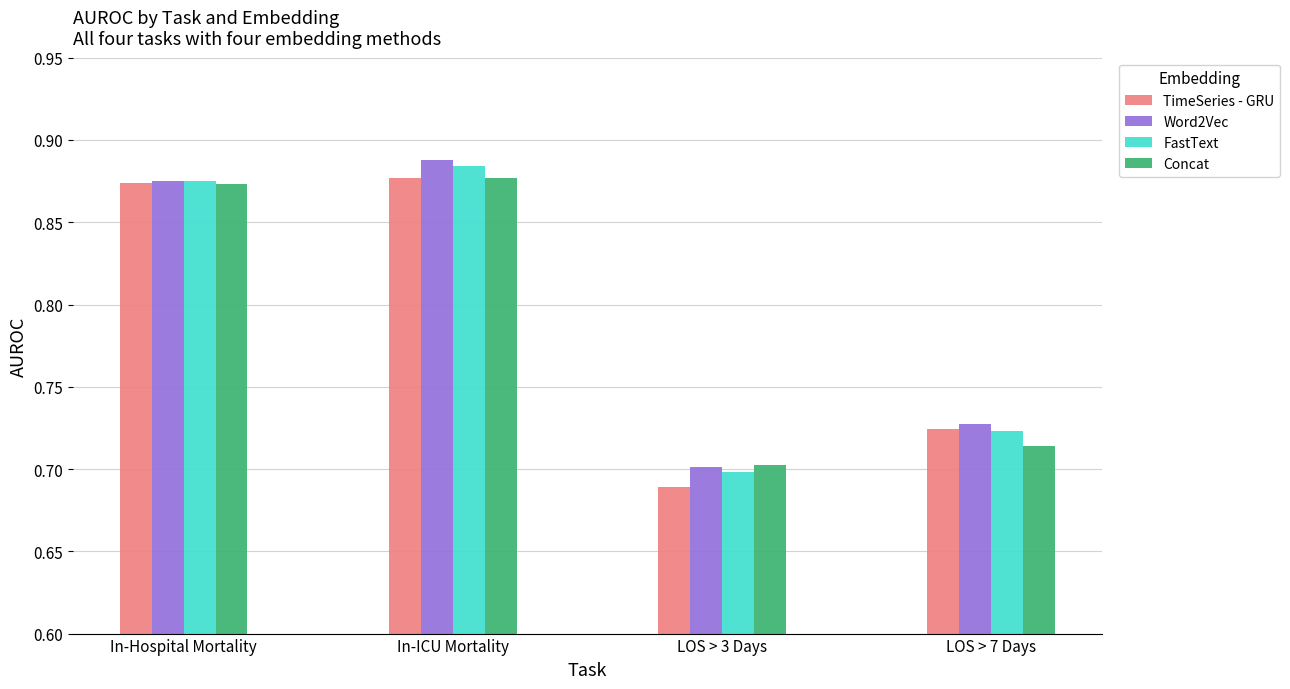

What is the difference between the Concat values at In-ICU Mortality and LOS > 3 Days?

0.2